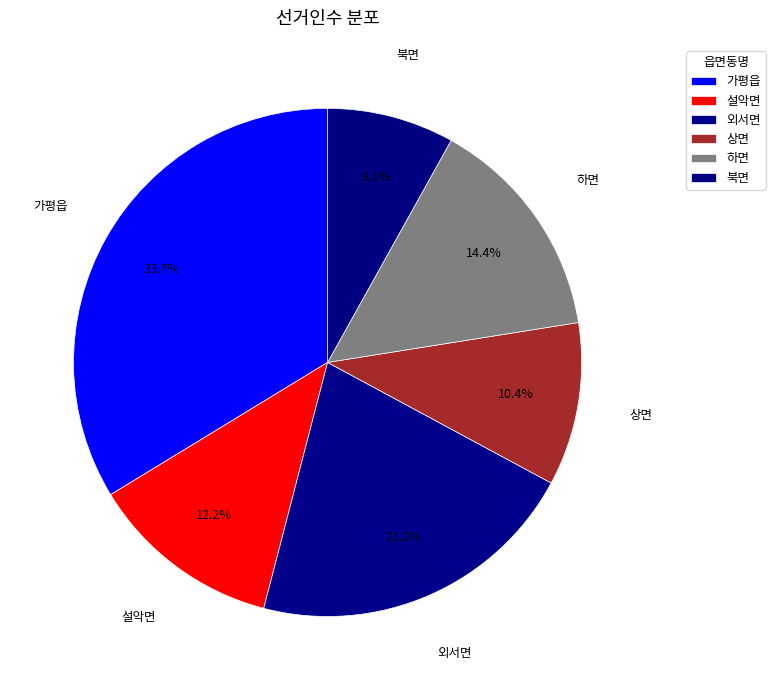

Which category has the smallest portion of the pie?

북면